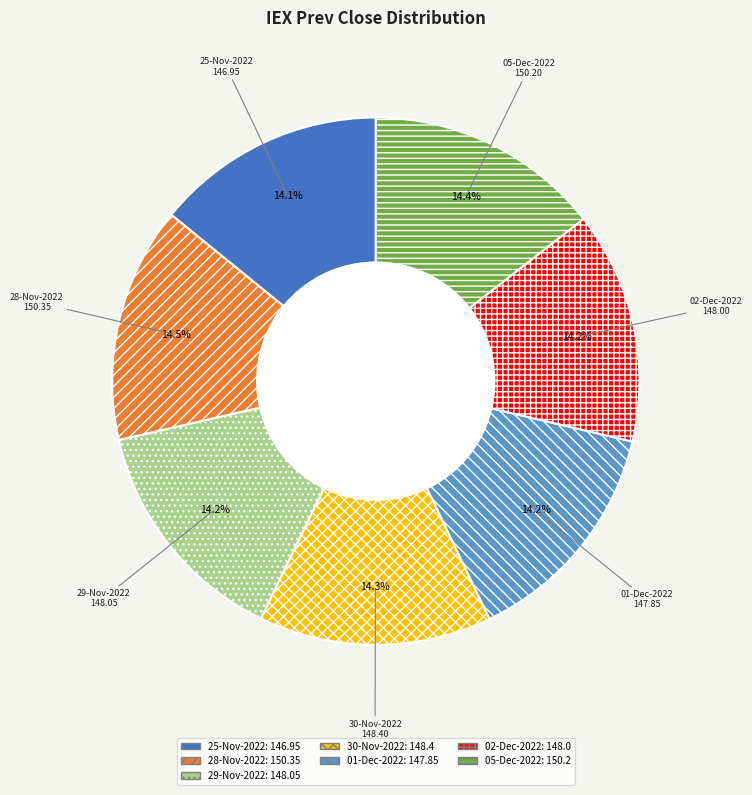

To the nearest percent, what portion does 02-Dec-2022 represent?

14%